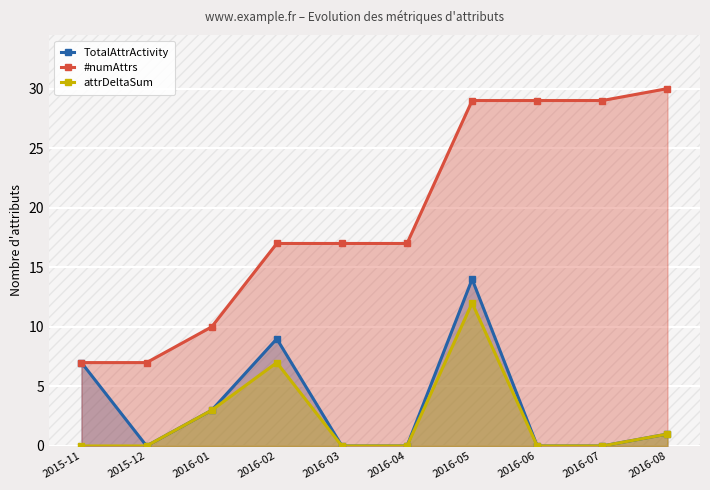

Read the #numAttrs value at 2015-11.

7